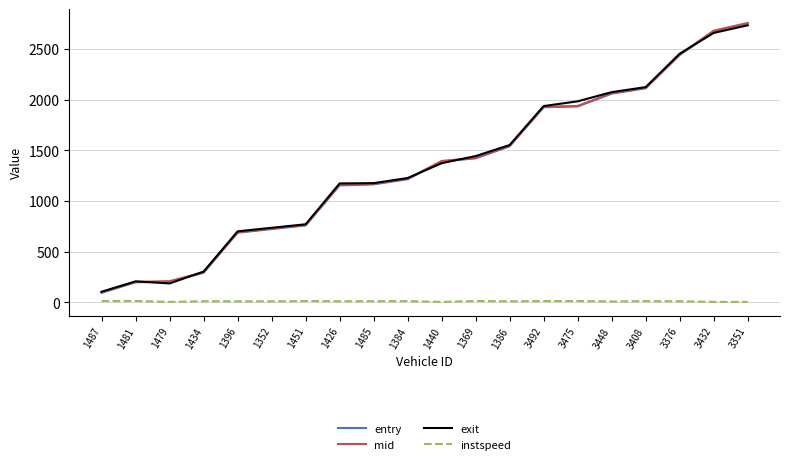

Is it true that mid equals 1158.5 at 1352?

False